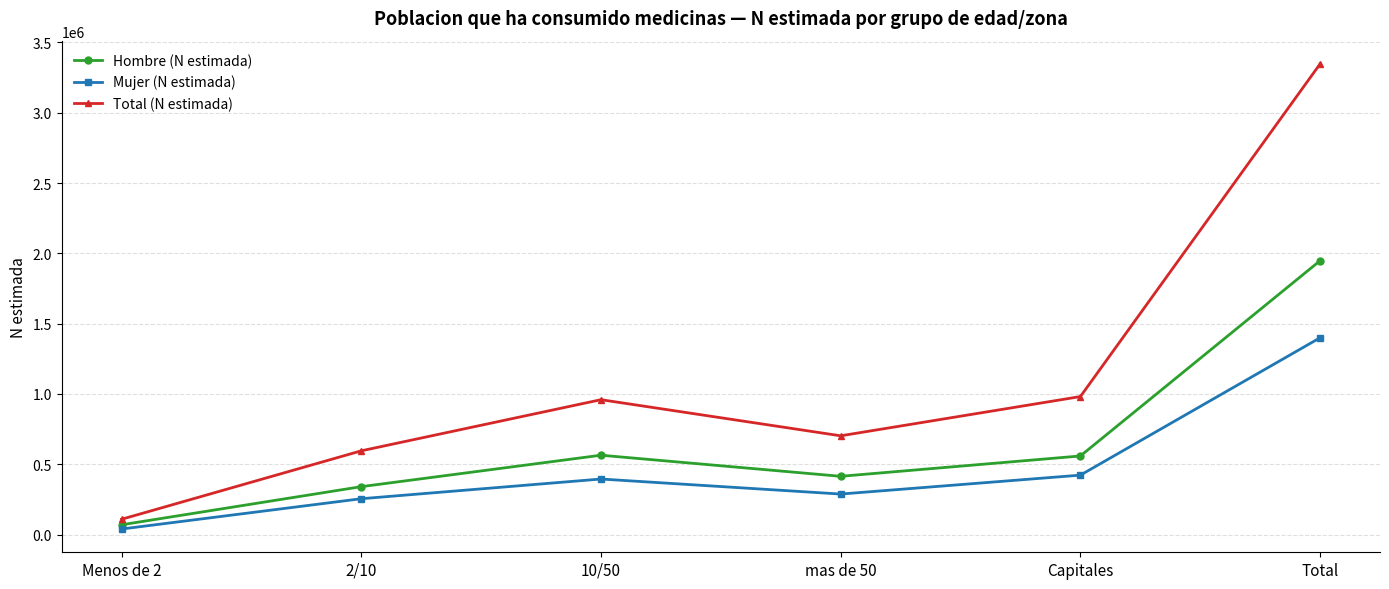

Which label corresponds to the smallest value in the chart?

Menos de 2